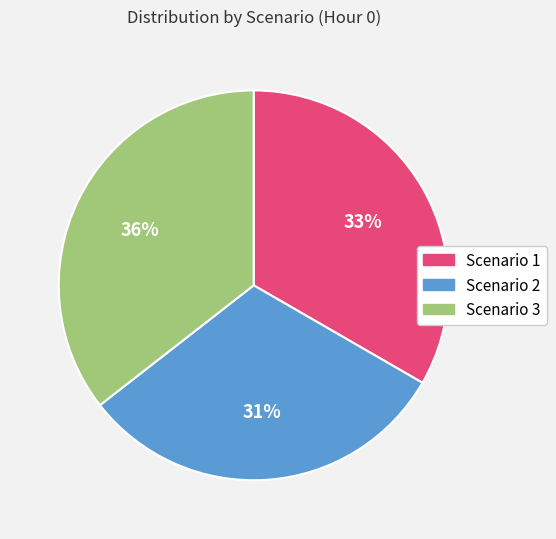

Rank the categories by value from highest to lowest.

Scenario 3, Scenario 1, Scenario 2